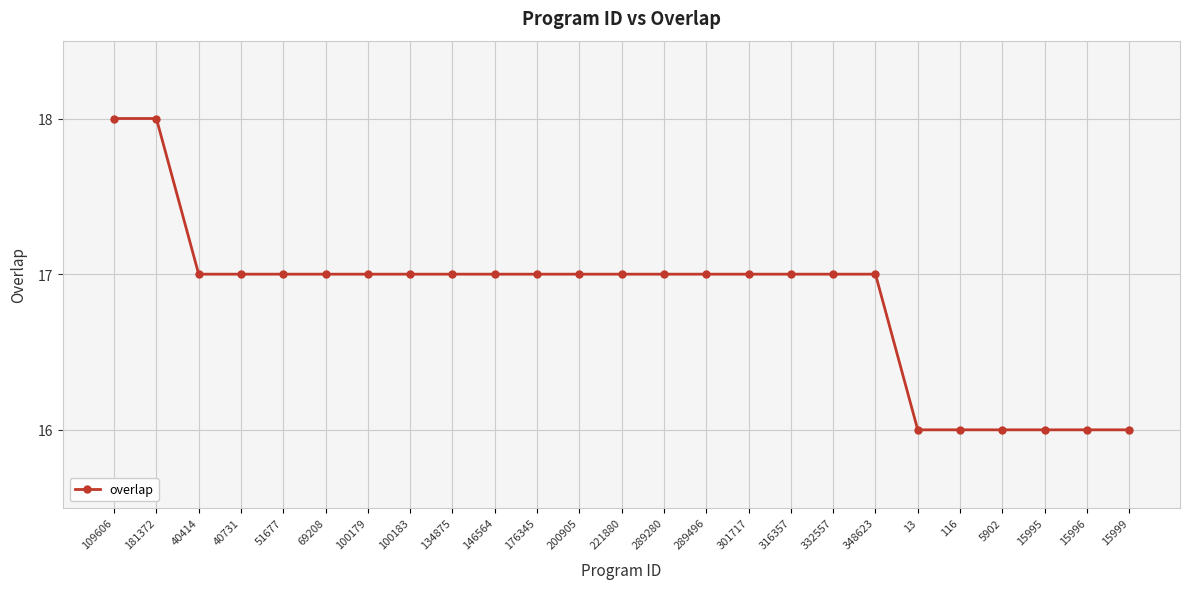

What value does the data have at 289496?

17